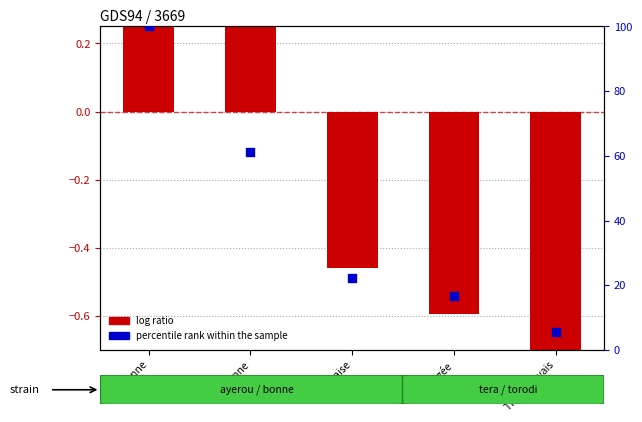

What are all the series names shown in the legend?

log ratio, percentile rank within the sample